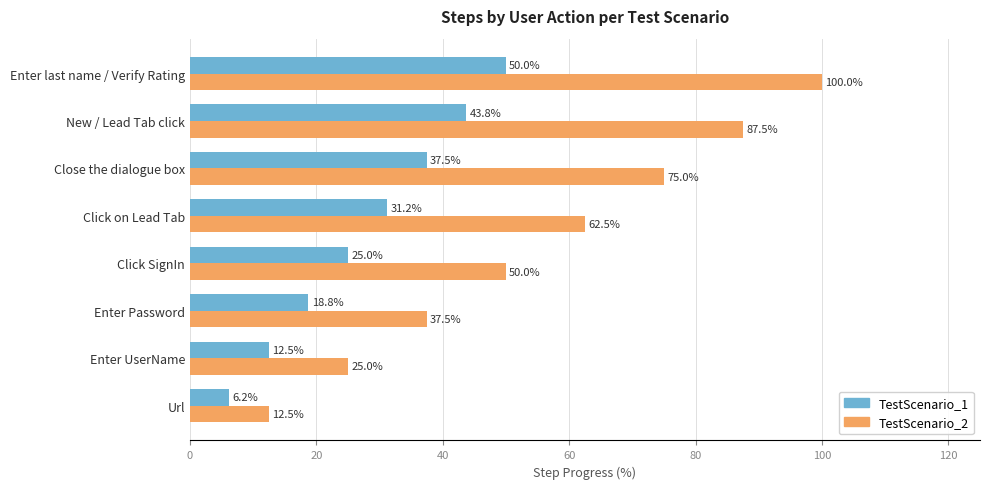

Which series has the largest total across all categories?

TestScenario_2